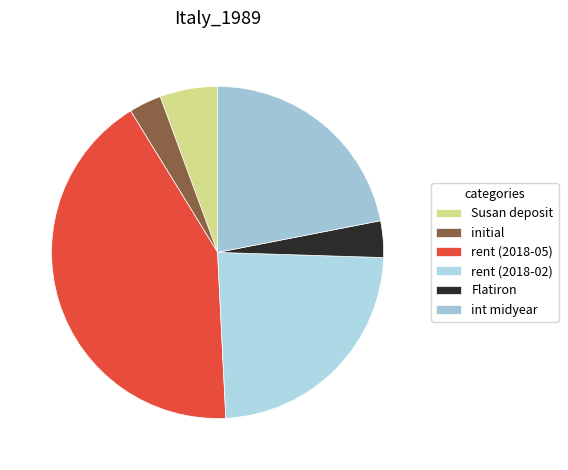

Is the sum of Flatiron and int midyear greater than half?

No